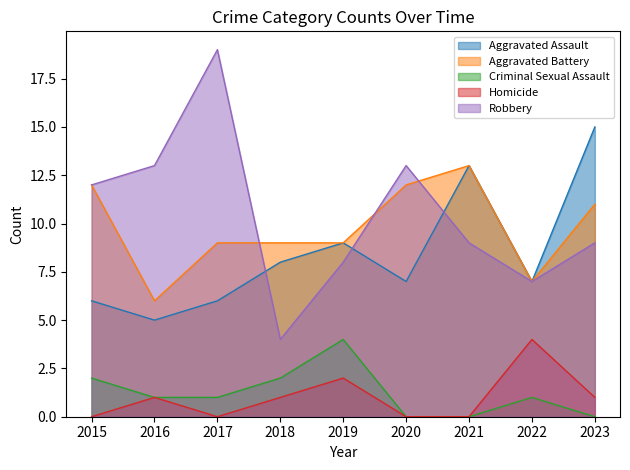

Which category has the highest value across all series?

2017